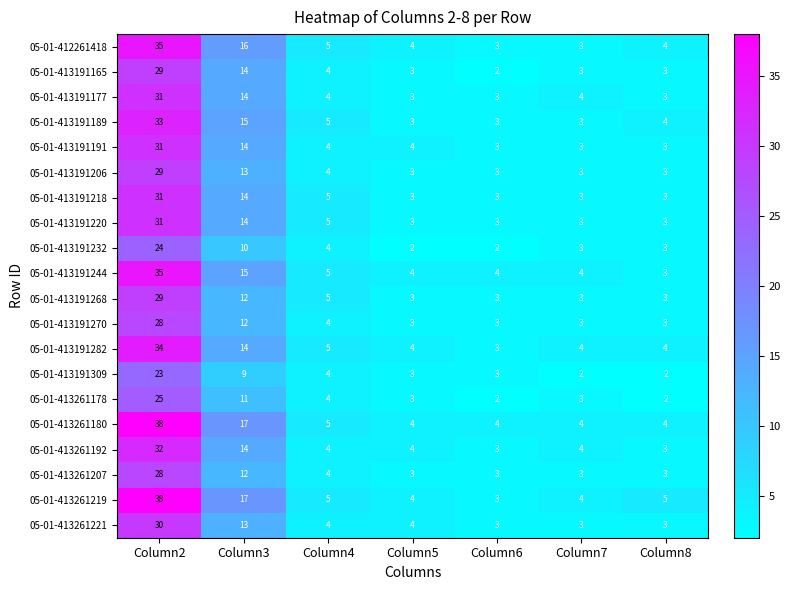

What is the total value across all series at Column5?

67